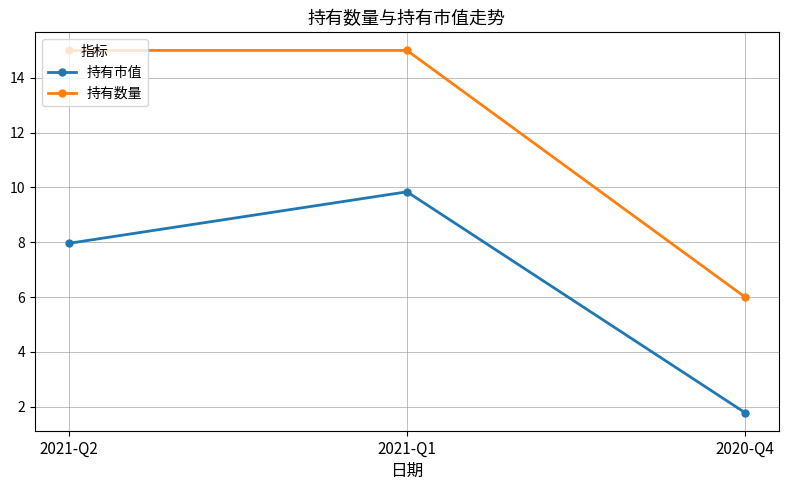

List the series in order of their overall mean, highest first.

持有数量, 持有市值